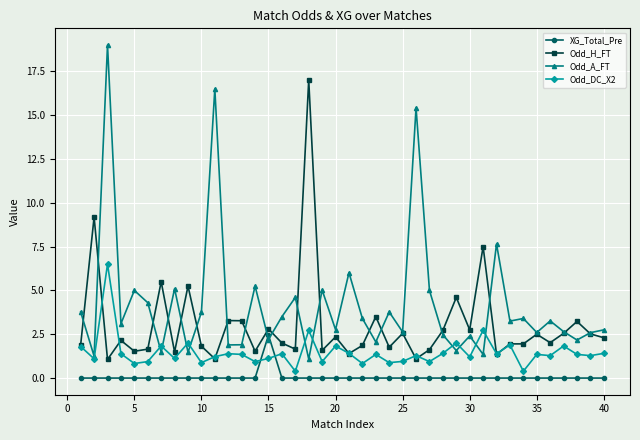

What is the highest value of the XG_Total_Pre series?

2.5